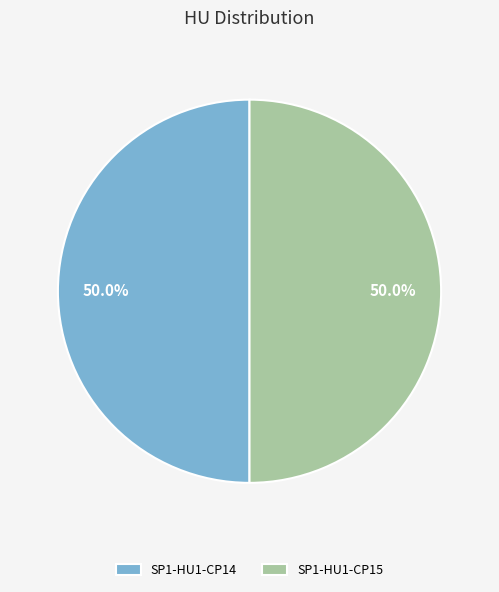

The SP1-HU1-CP14 slice represents 50% of the pie. True or false?

True